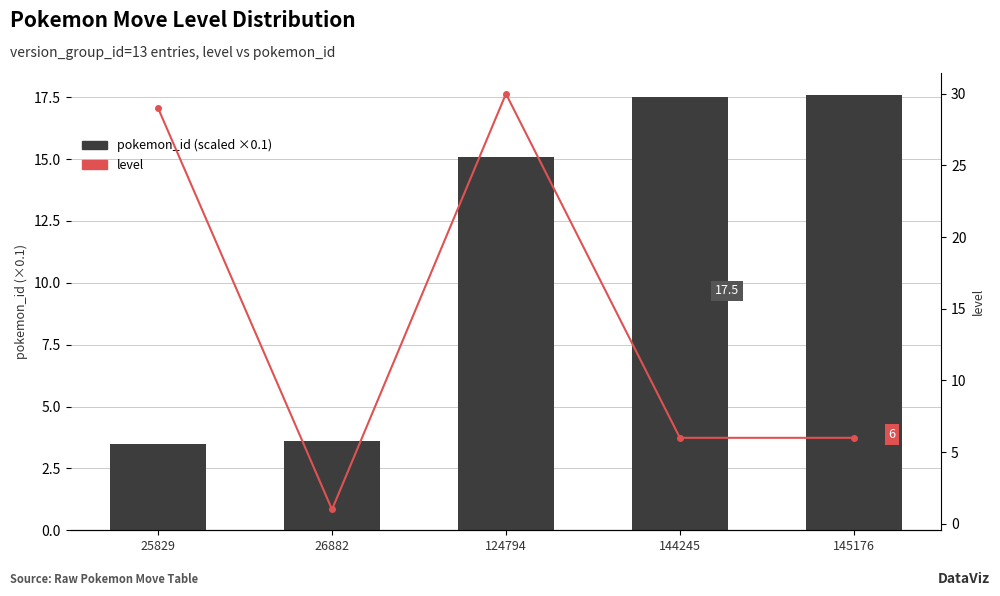

The pokemon_id (scaled ×0.1) series shows 15.1 at 124794. True or false?

True